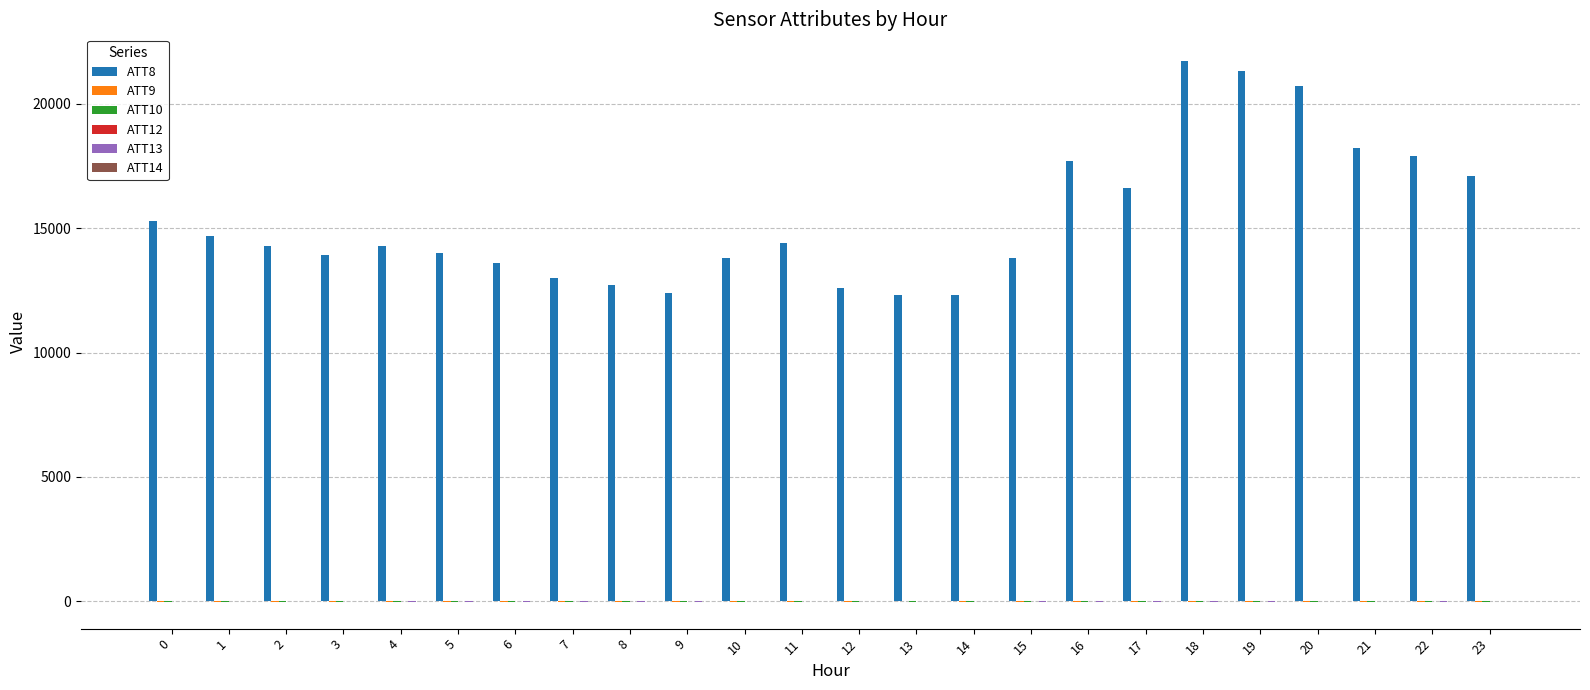

Which series has the widest spread of values?

ATT8